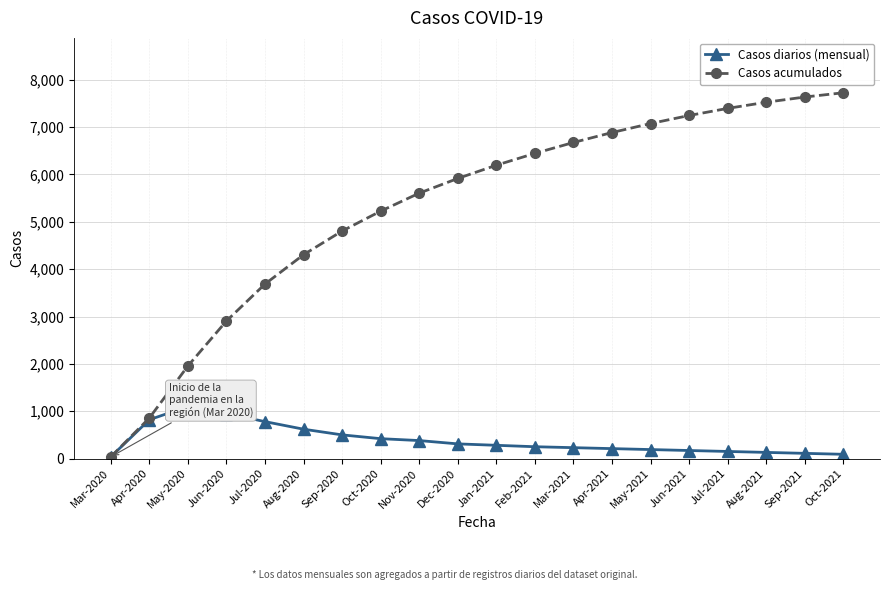

The value of Casos diarios (mensual) at May-2020 is 1661. True or false?

False